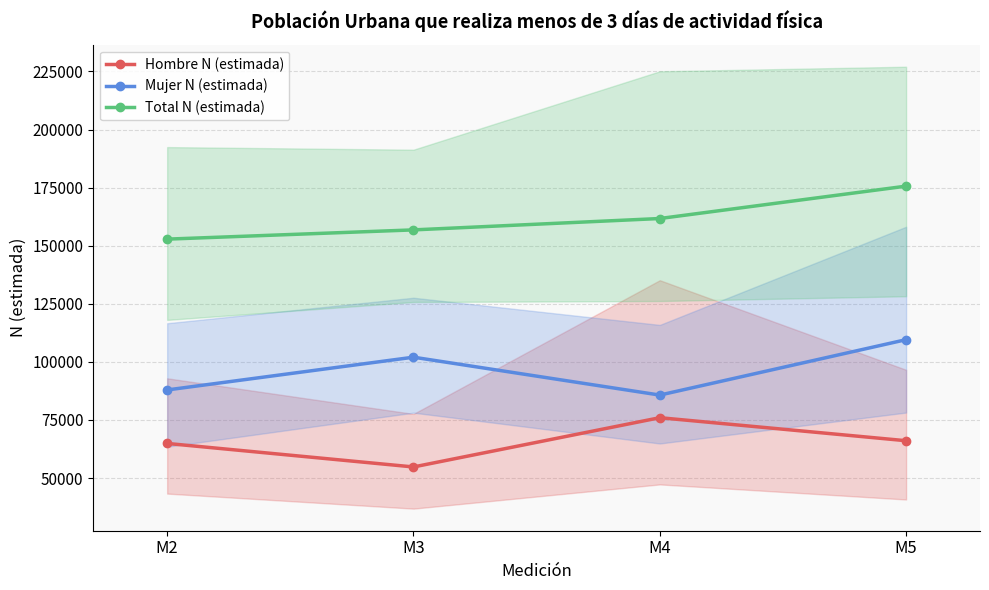

Reading left to right, what are all the values shown in this chart?

Hombre N (estimada): M2=64903	M3=54782	M4=75983	M5=66071
Mujer N (estimada): M2=87924	M3=102021	M4=85717	M5=109564
Total N (estimada): M2=152828	M3=156804	M4=161700	M5=175635